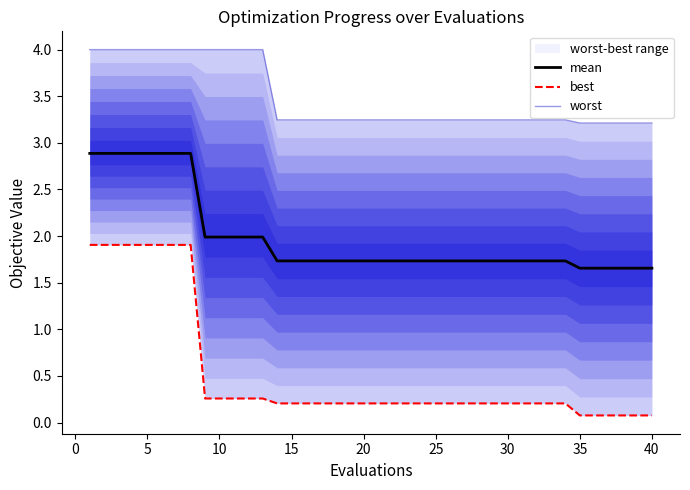

What is the minimum value shown in the chart?

0.1